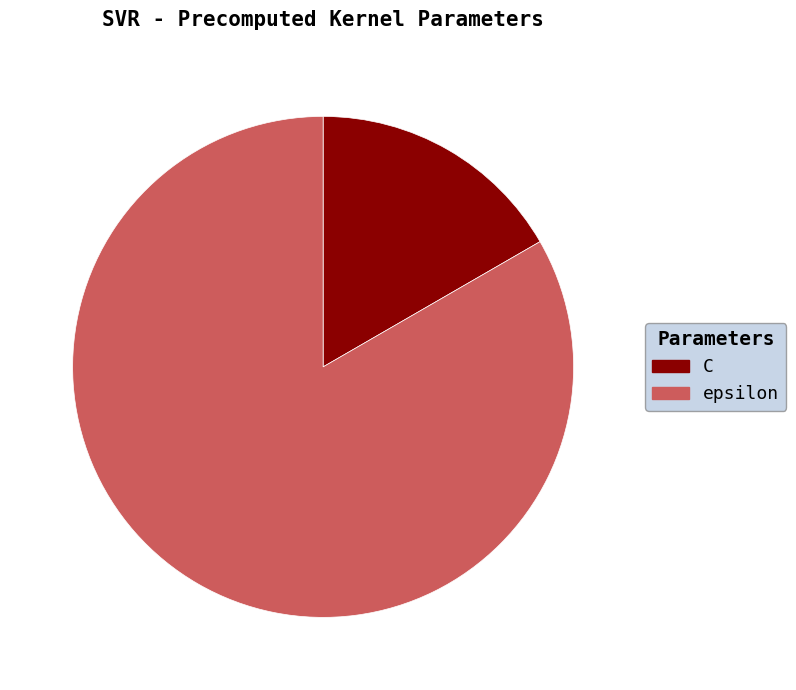

What is the ratio of the value at C to the value at epsilon?

0.2